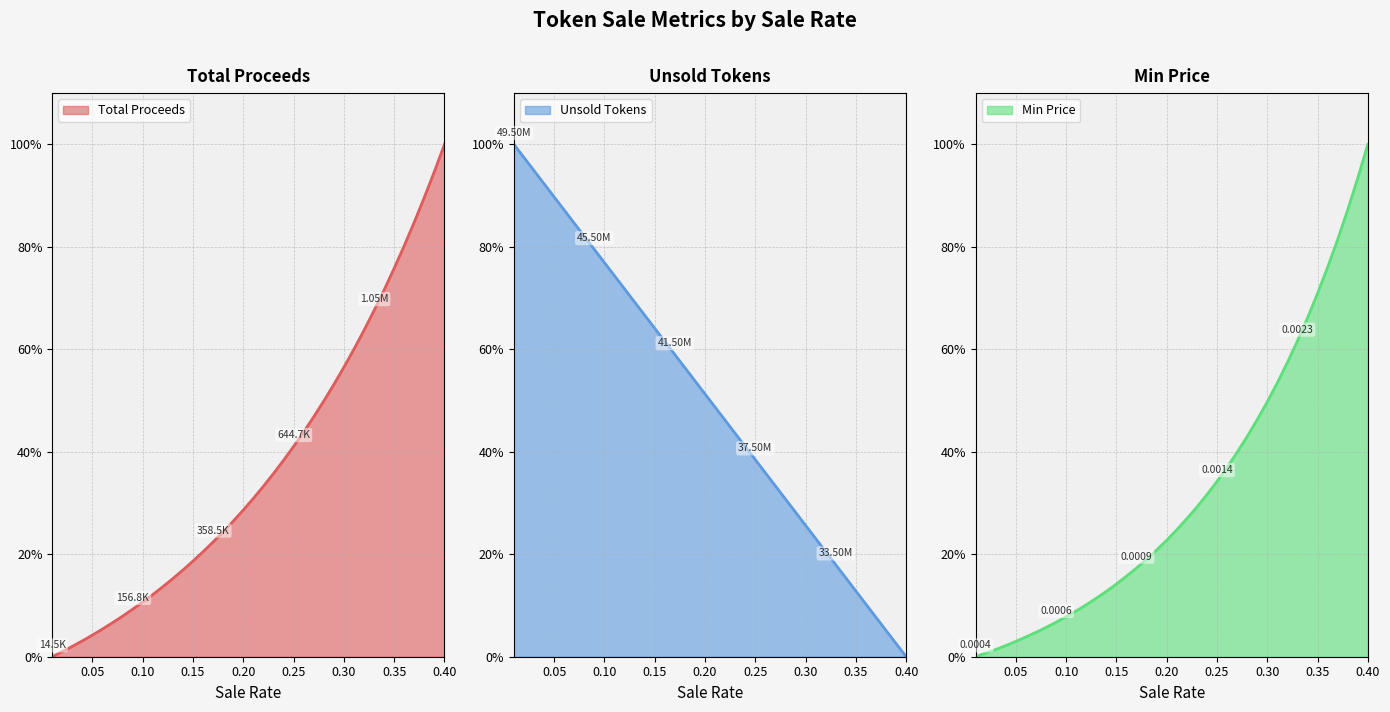

What is the value of the Total Proceeds point at the 39th from the left?

0.9